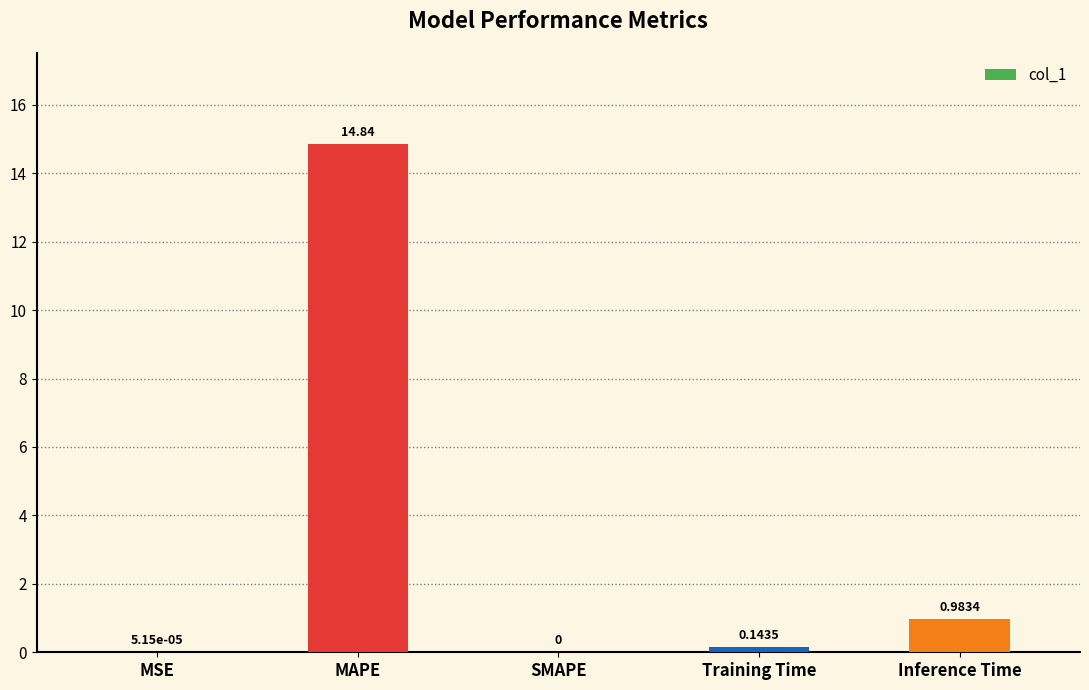

Count the number of categories in the chart.

5